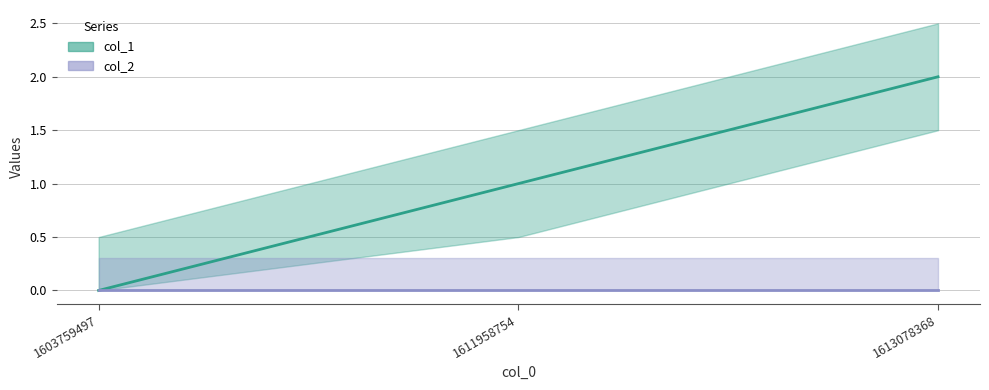

List the labels in order of value, largest first.

1613078368, 1611958754, 1603759497